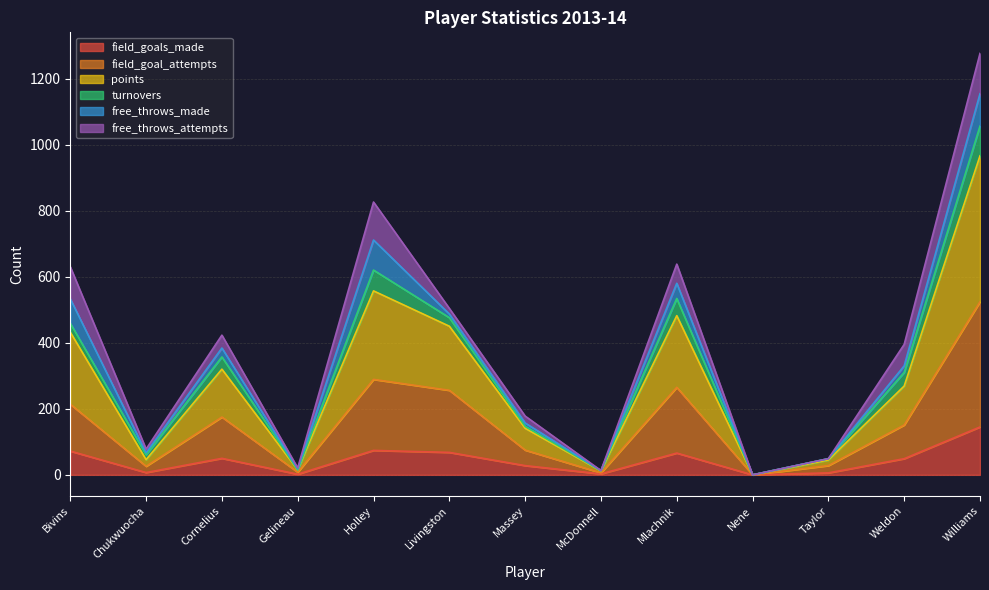

Which series changed the most between Cornelius and Mlachnik?

points